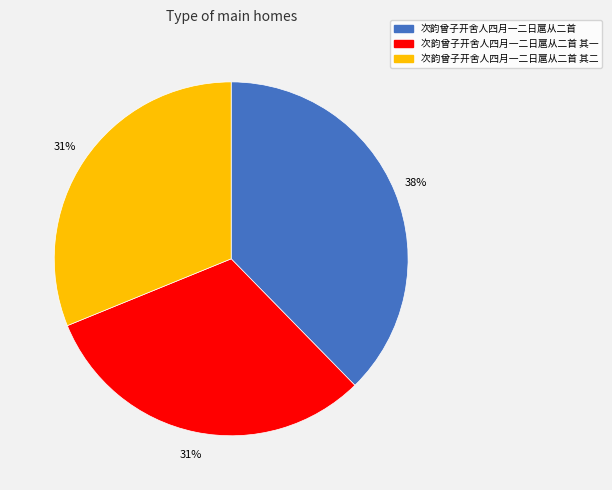

Is there a majority slice in this chart?

No